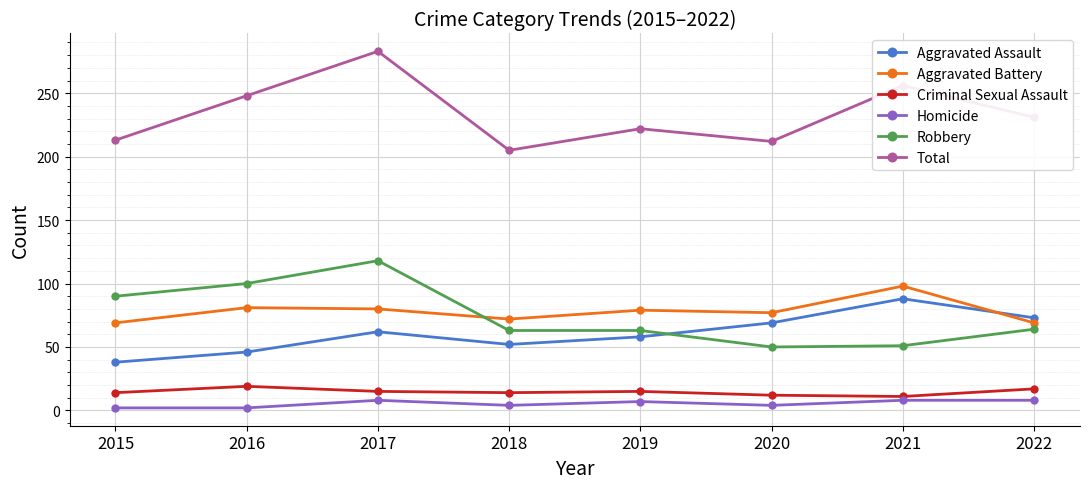

What are all the series names shown in the legend?

Aggravated Assault, Aggravated Battery, Criminal Sexual Assault, Homicide, Robbery, Total